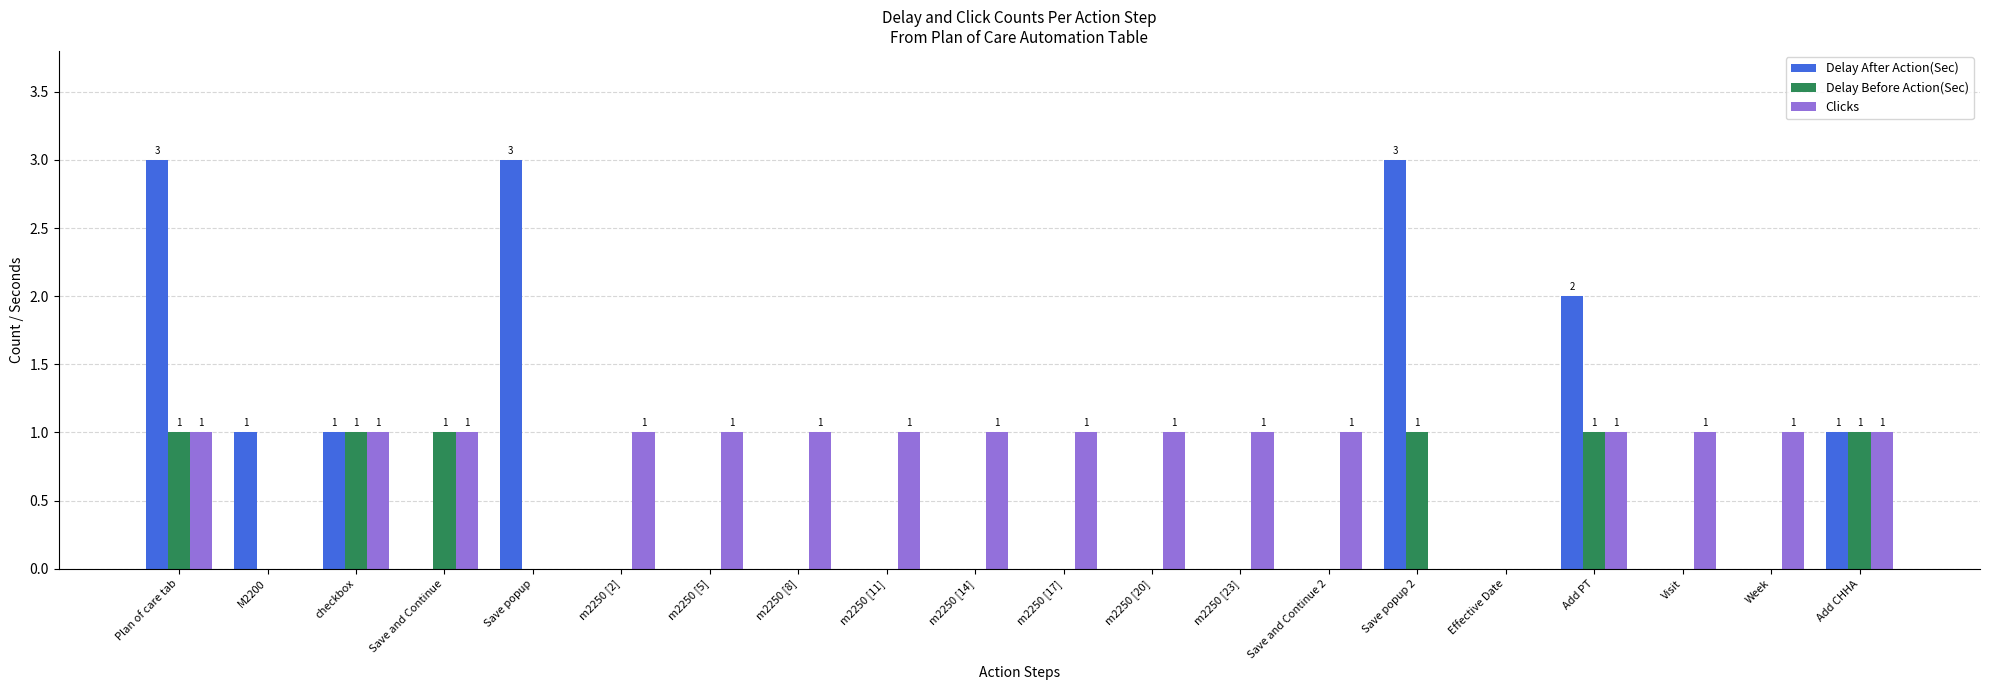

Read the Clicks value at Save and Continue.

1